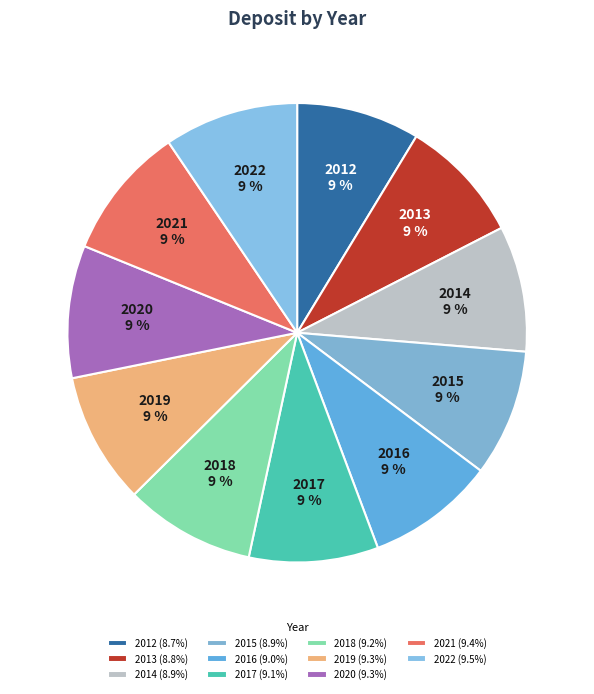

What is the largest slice in the pie chart?

2022